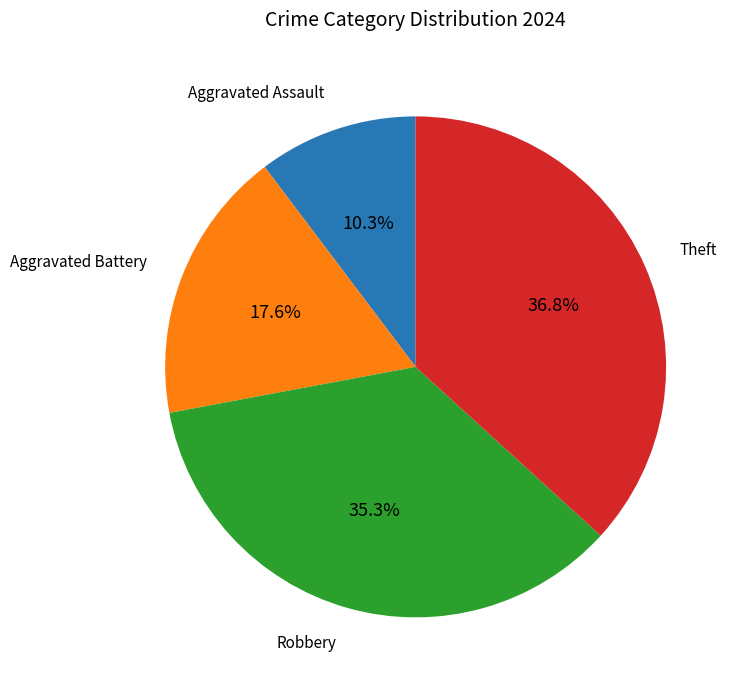

Is there a majority slice in this chart?

No